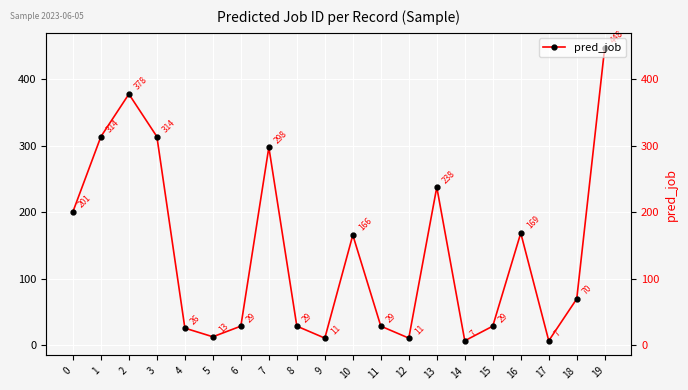

How many series are shown in this chart?

1